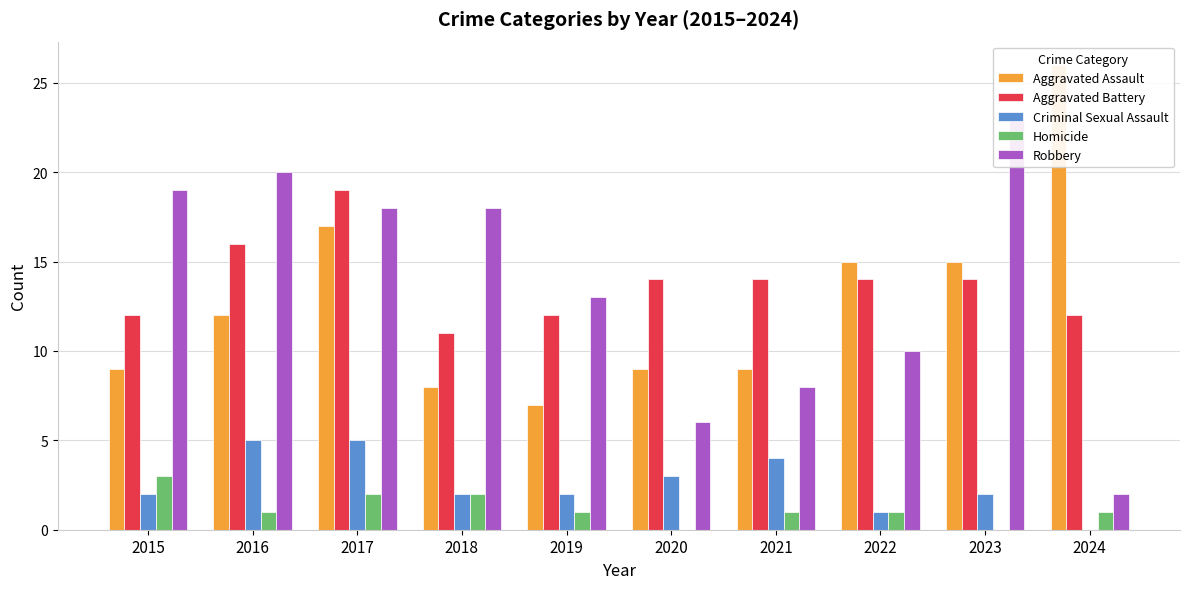

What is the difference between the second highest and minimum values in the Aggravated Battery series?

5